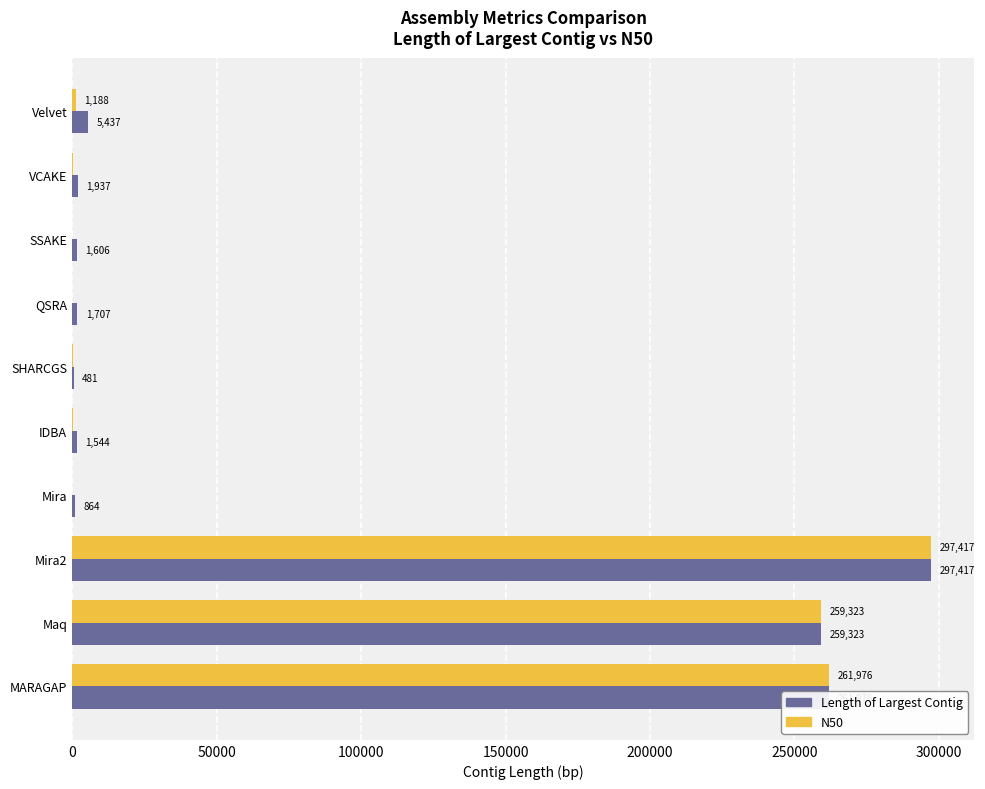

What is the sum of all Length of Largest Contig values?

832292